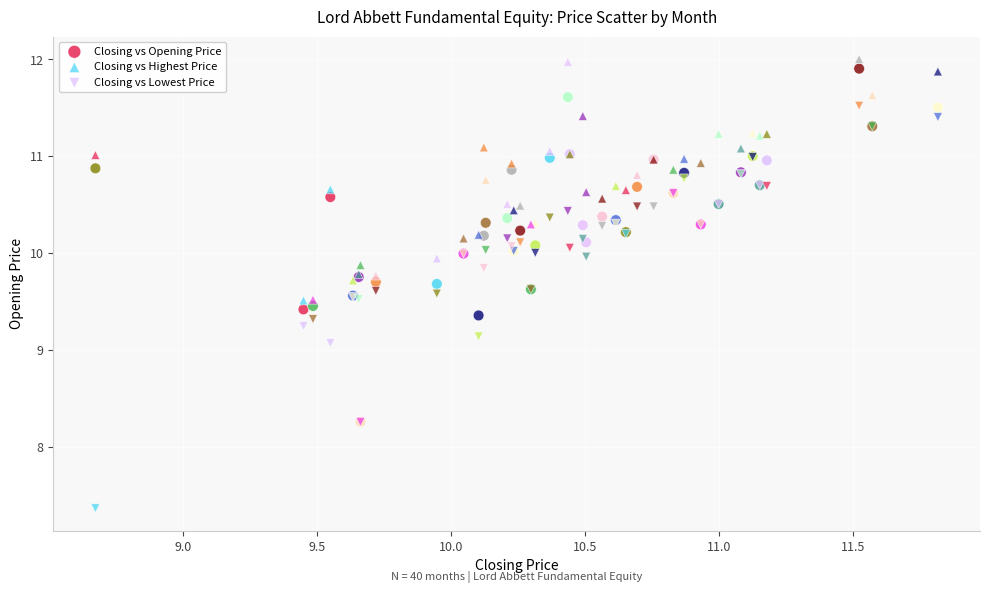

Across all series, what Y value is closest to 9?

9.1